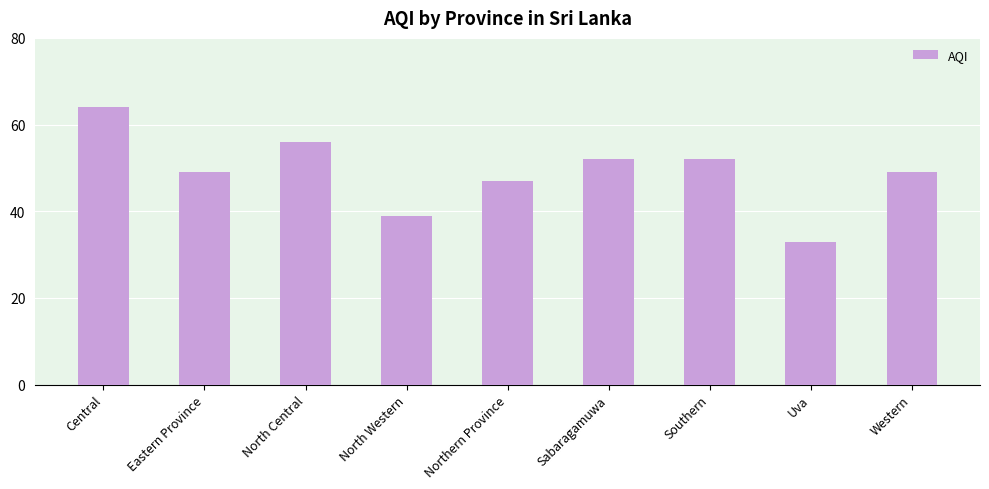

Which label corresponds to the largest value in the chart?

Central